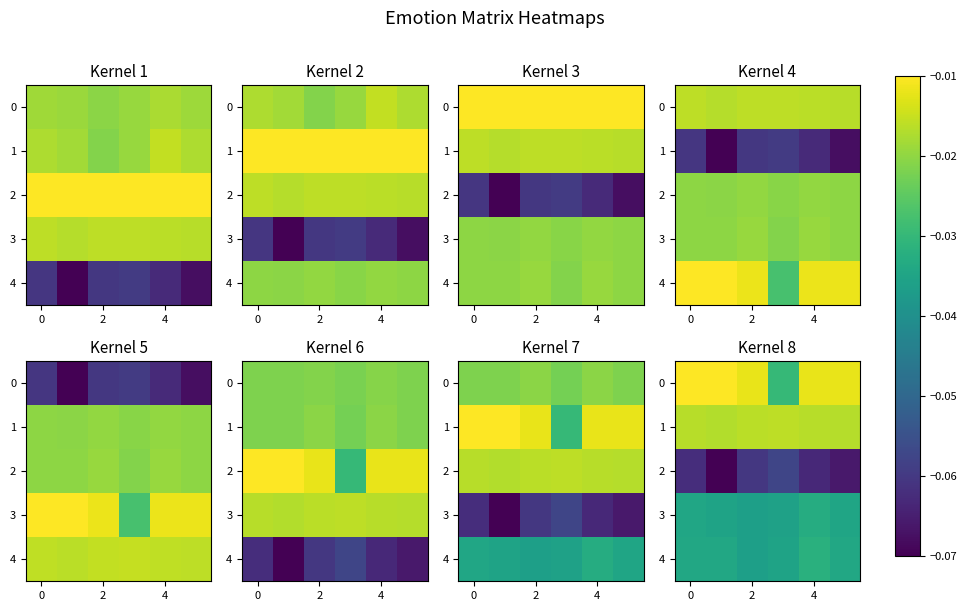

How many series are shown in this chart?

5